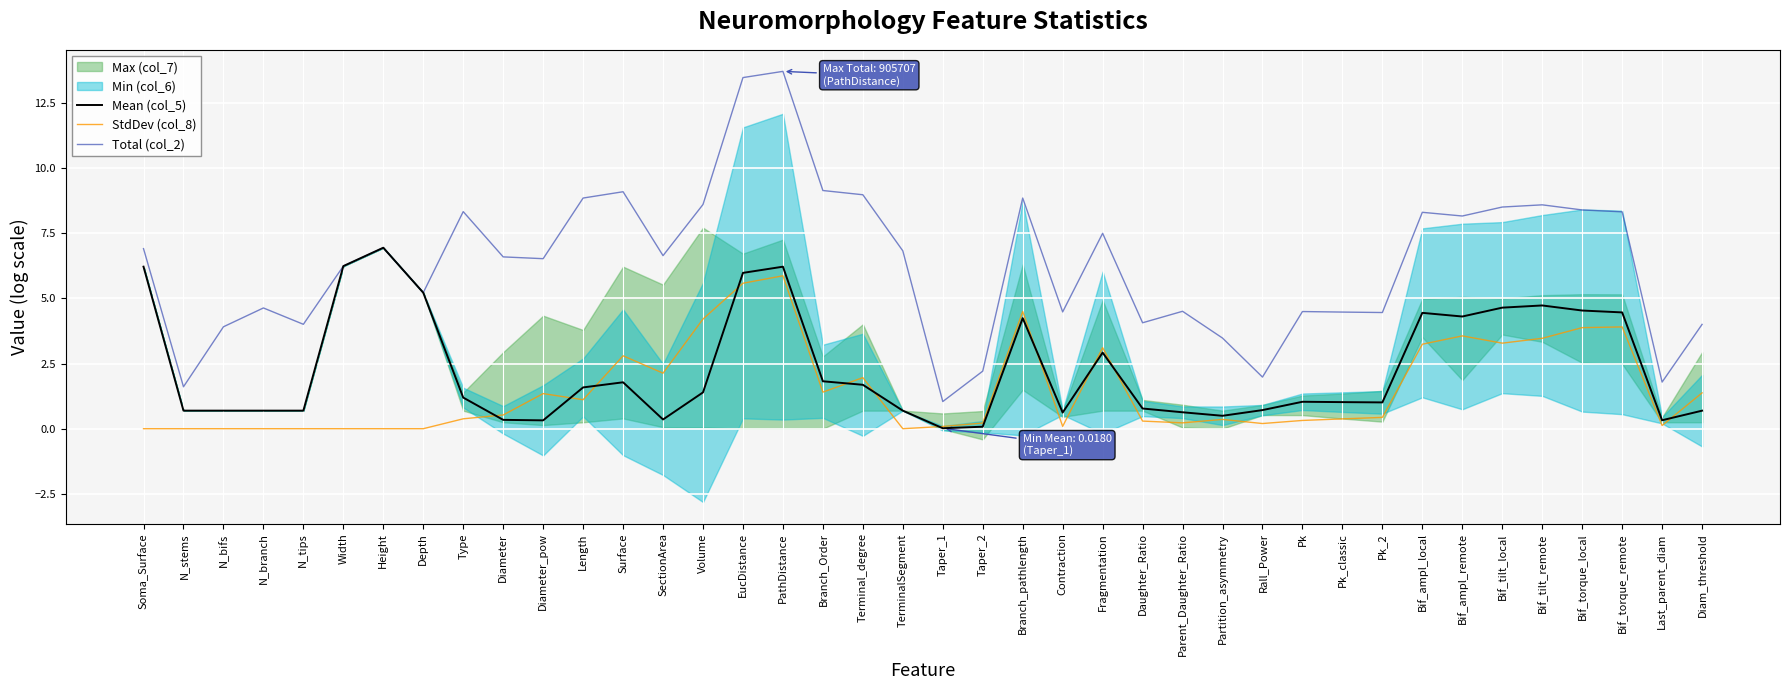

True or false: Total (col_2) and Mean (col_5) cross at least once.

False